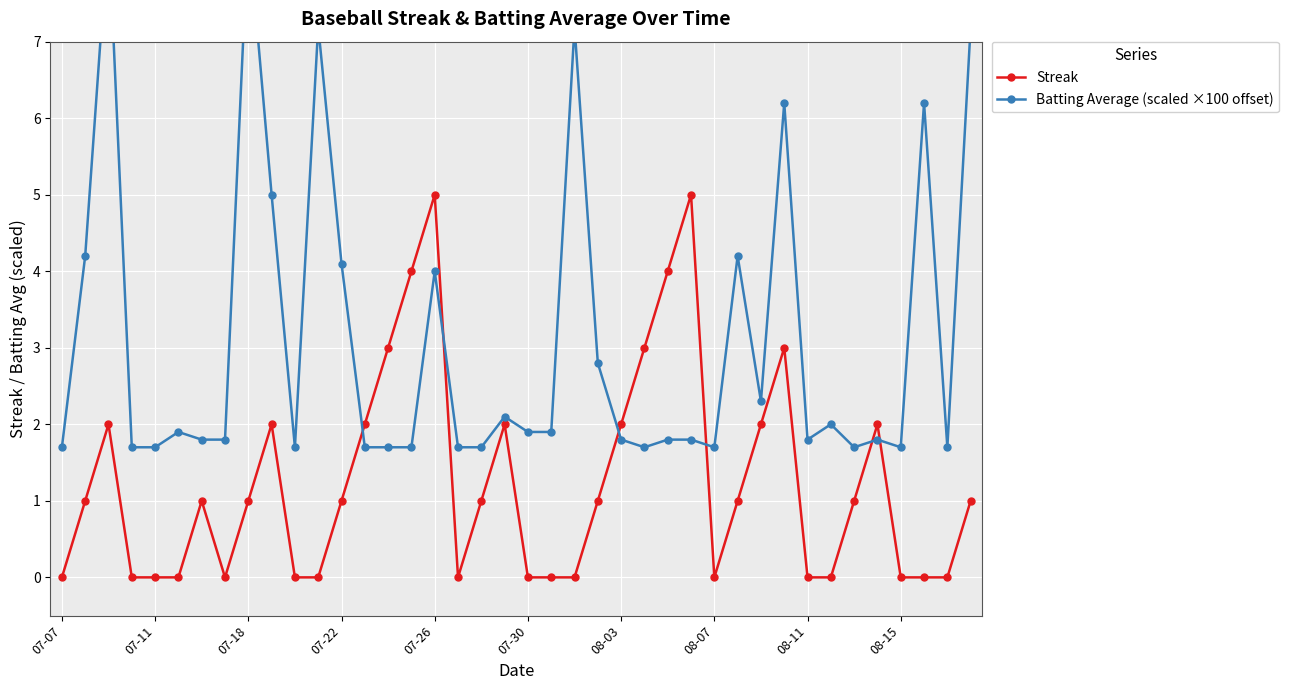

Which series has the largest total across all categories?

Batting Average (scaled ×100 offset)